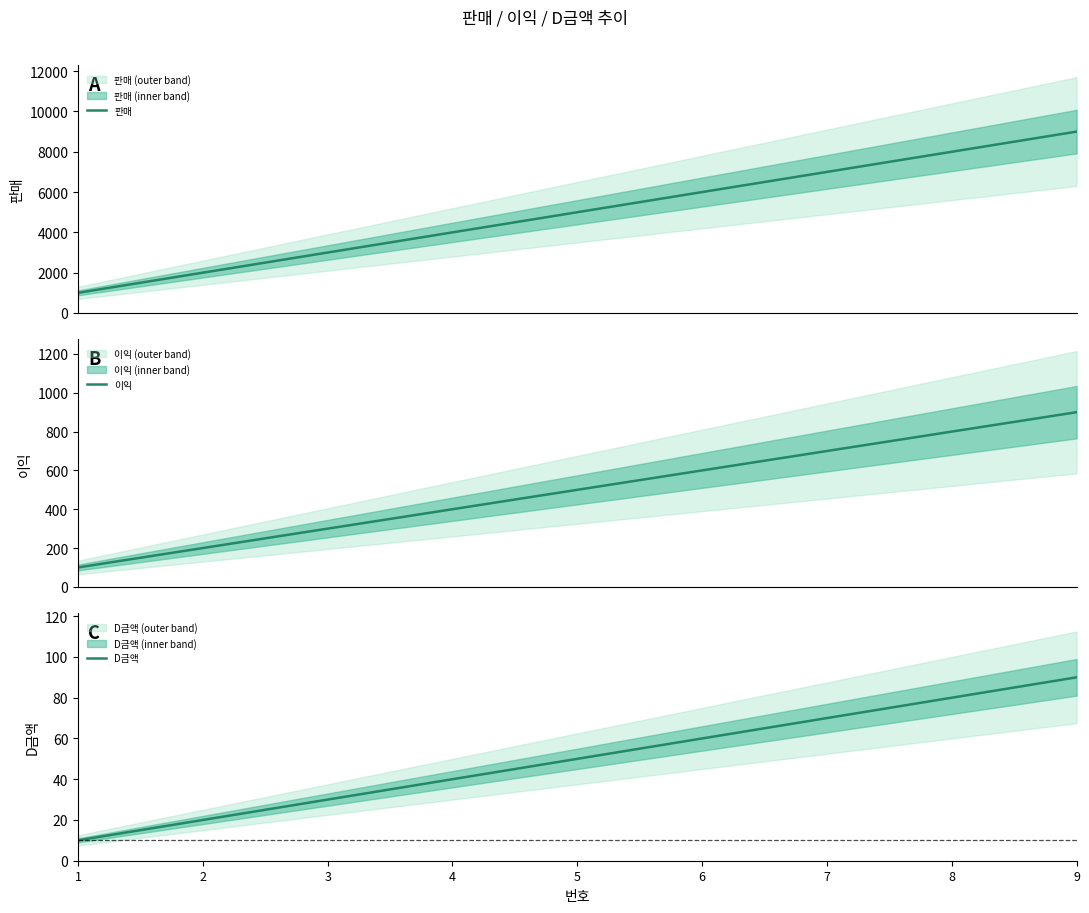

The value of D금액 at 4 is 23. True or false?

False